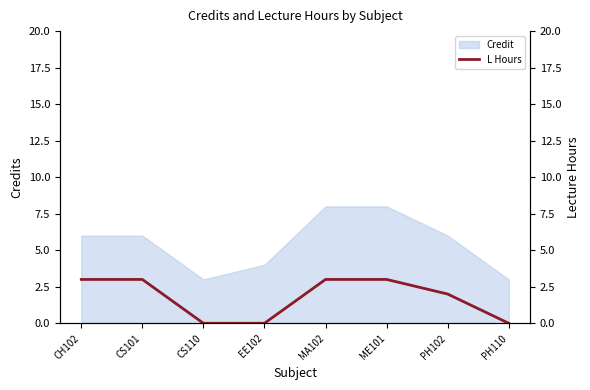

The value of Credit at PH102 is 6. True or false?

True